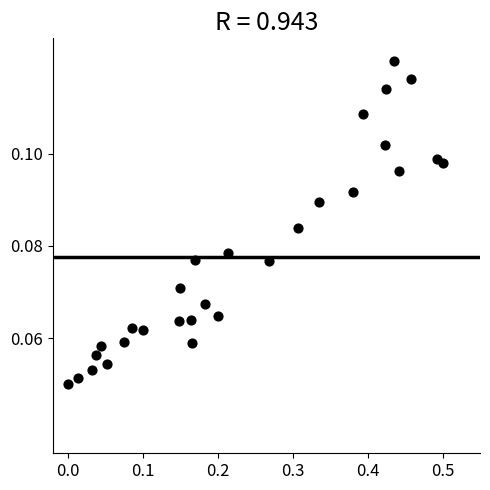

What is the range of X values (max minus min)?

0.5